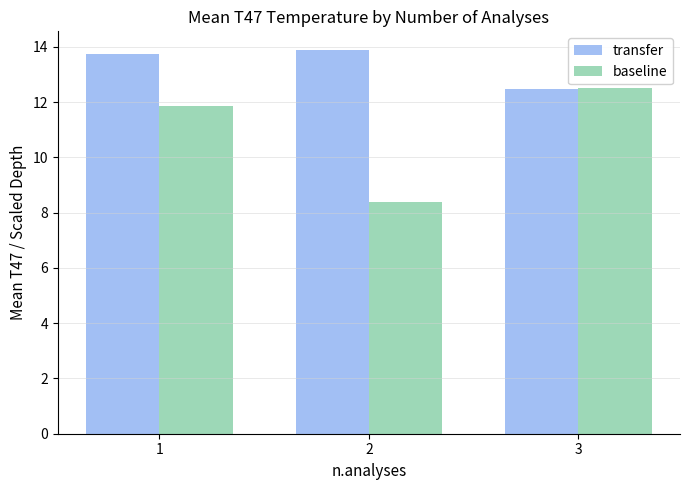

Between 1 and 3, which series saw the biggest shift?

transfer